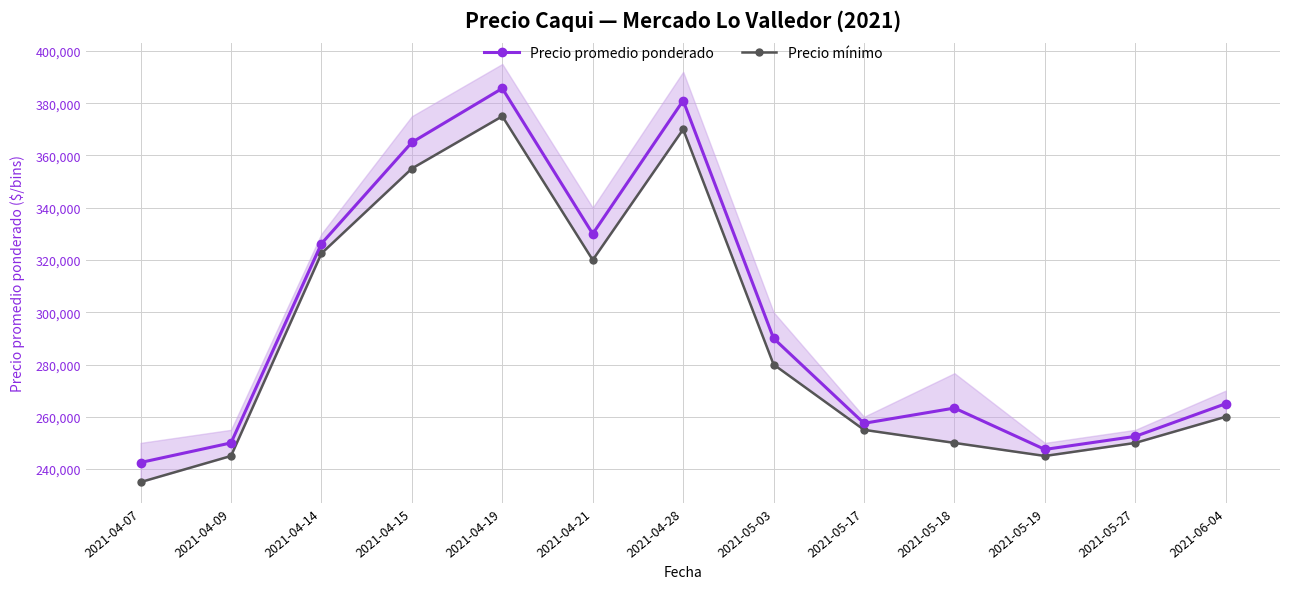

What is the sum of all Precio promedio ponderado values?

3856250